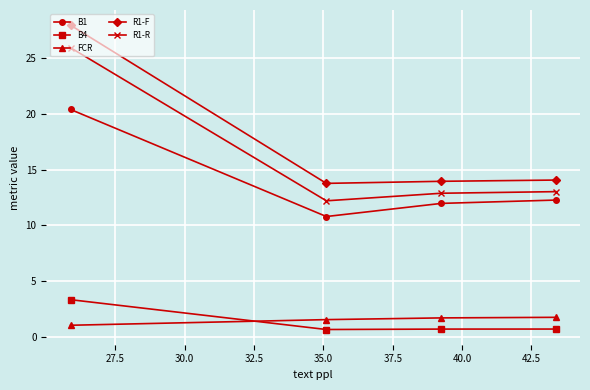

Which series has the largest range (max minus min)?

R1-F